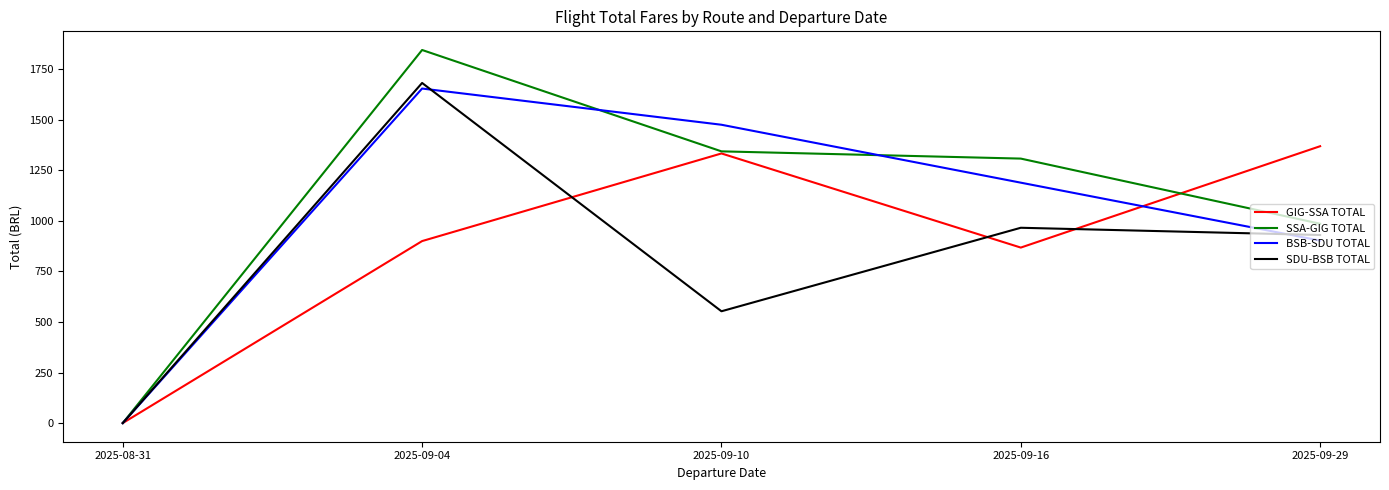

Where is the first local maximum for SSA-GIG TOTAL?

2025-09-04